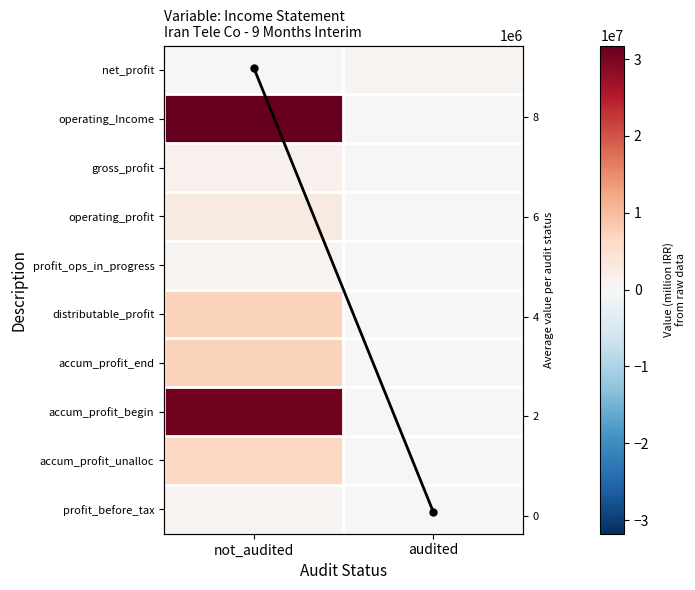

How many data points in distributable_profit are less than 7436302?

1